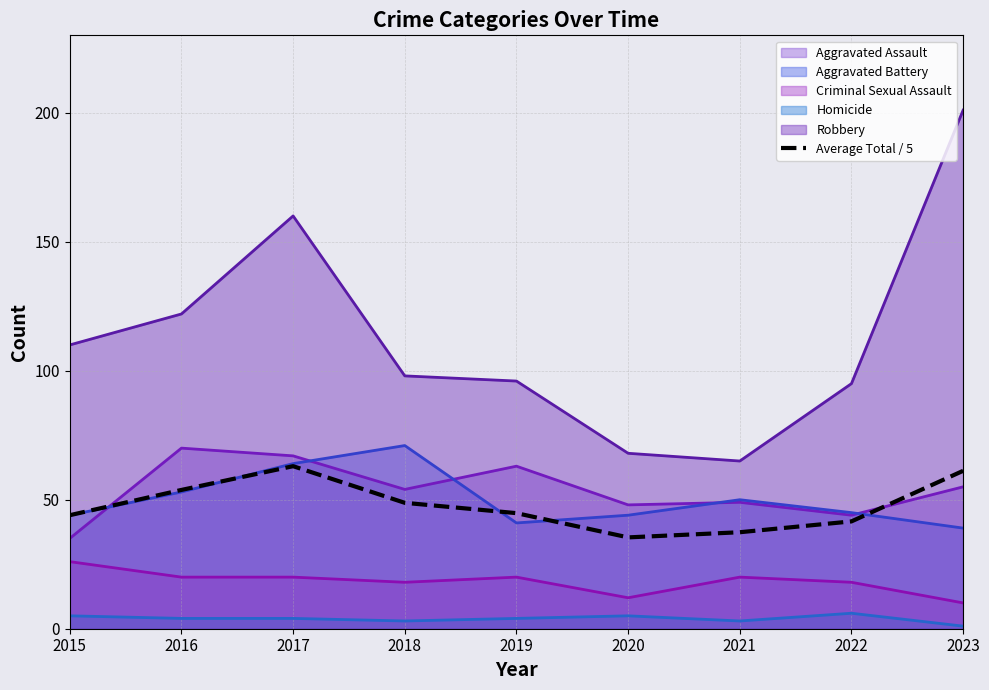

Does the chart have visible grid lines?

Yes